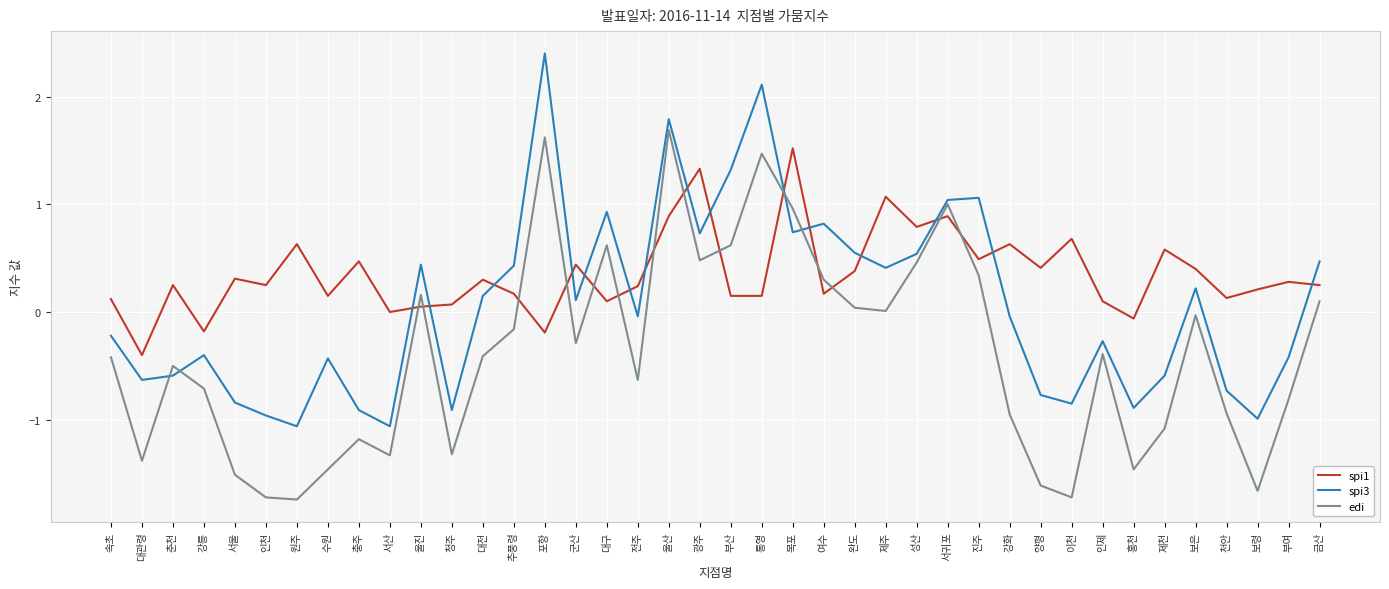

How many categories are shown in the chart?

40